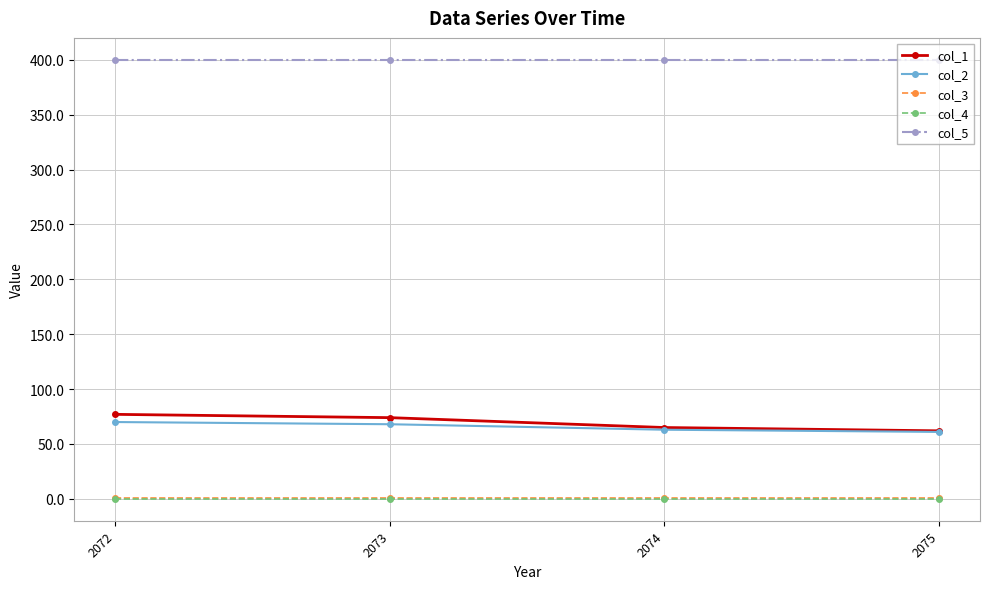

Where does the col_2 series first go above 68?

2072